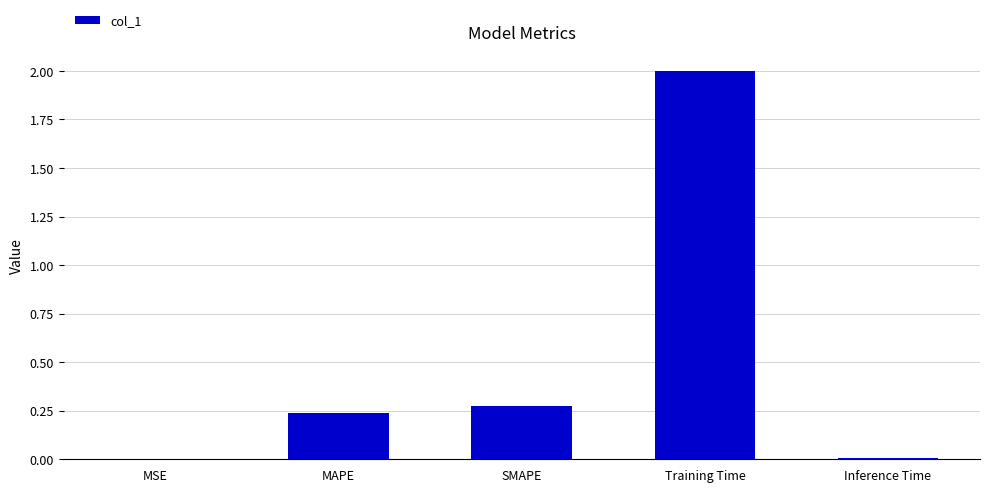

What is the sum of all values?

2.5